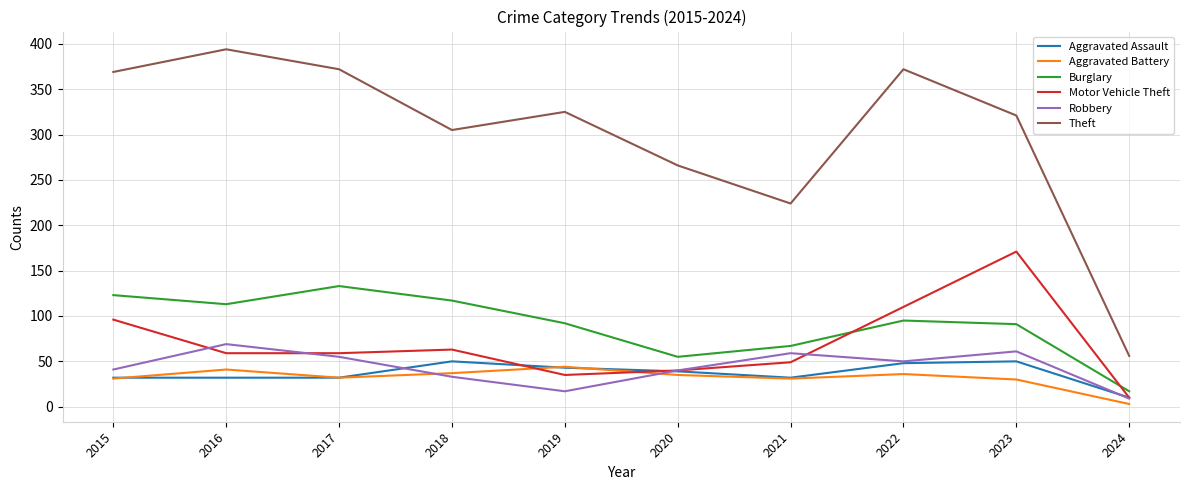

What are all the series names shown in the legend?

Aggravated Assault, Aggravated Battery, Burglary, Motor Vehicle Theft, Robbery, Theft